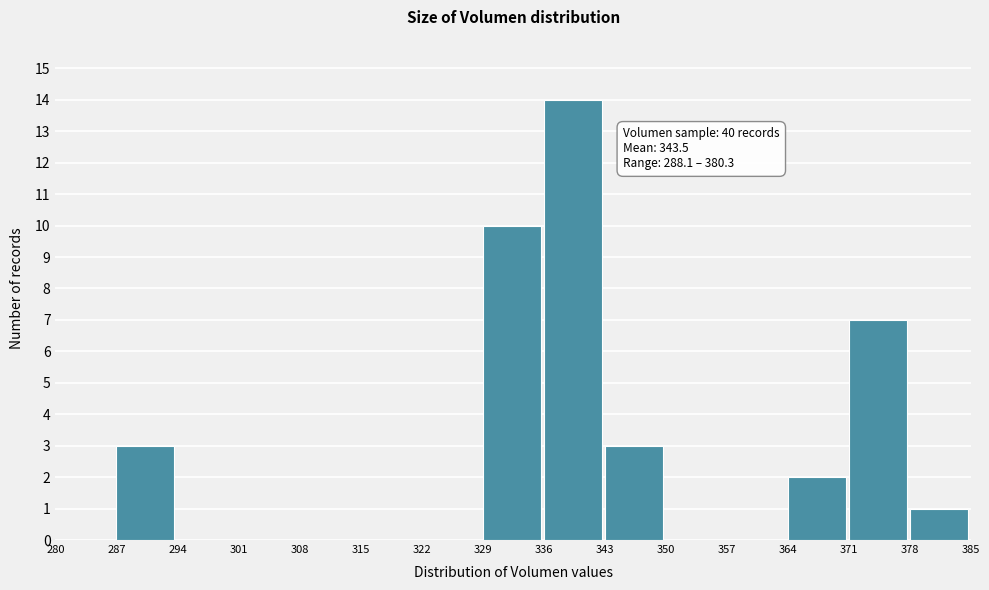

Over which range of the x-axis is the bar tallest?

336 to 343